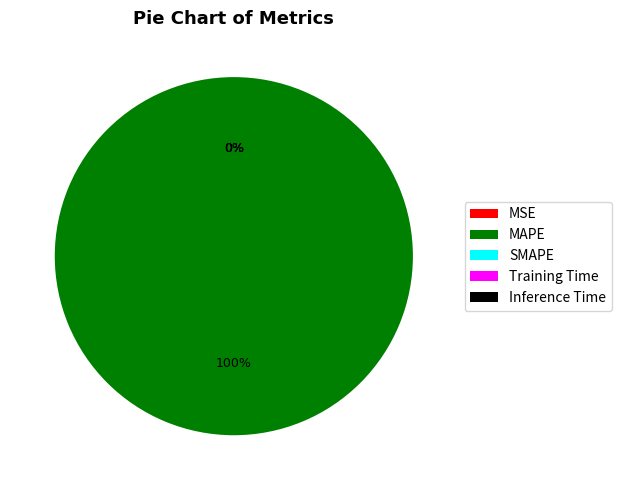

Is MAPE the majority of the pie?

Yes